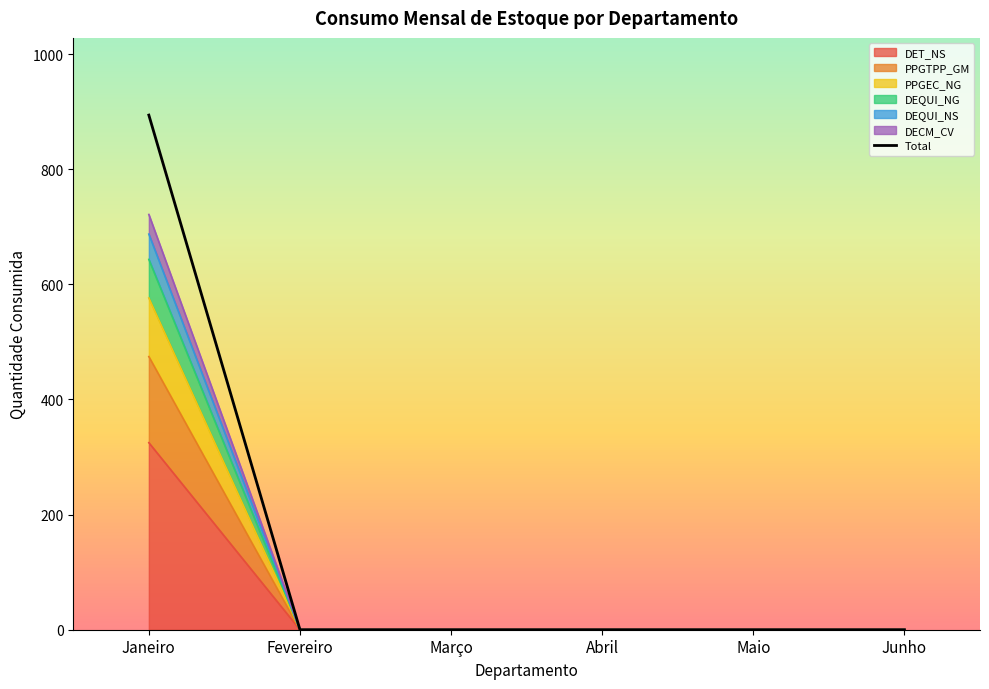

True or false: there are more than 1 points higher than both neighbors.

False